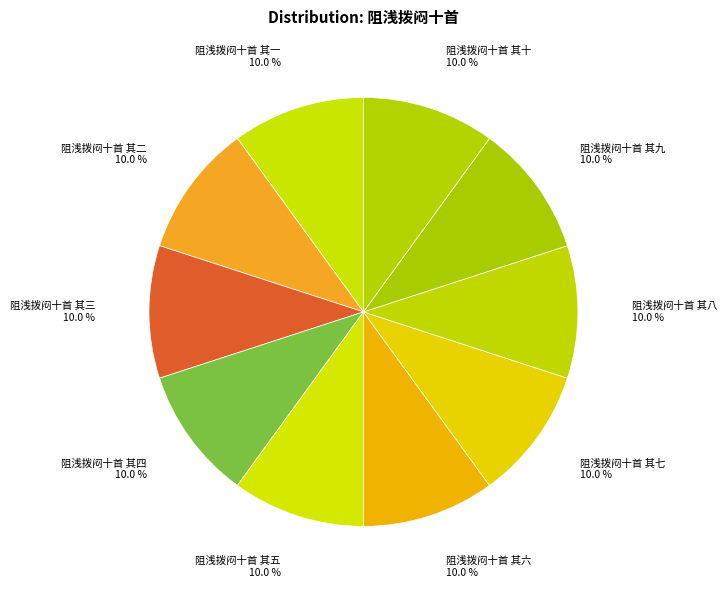

Approximately how many times larger is the value at 阻浅拨闷十首 其三 compared to 阻浅拨闷十首 其五?

1.0